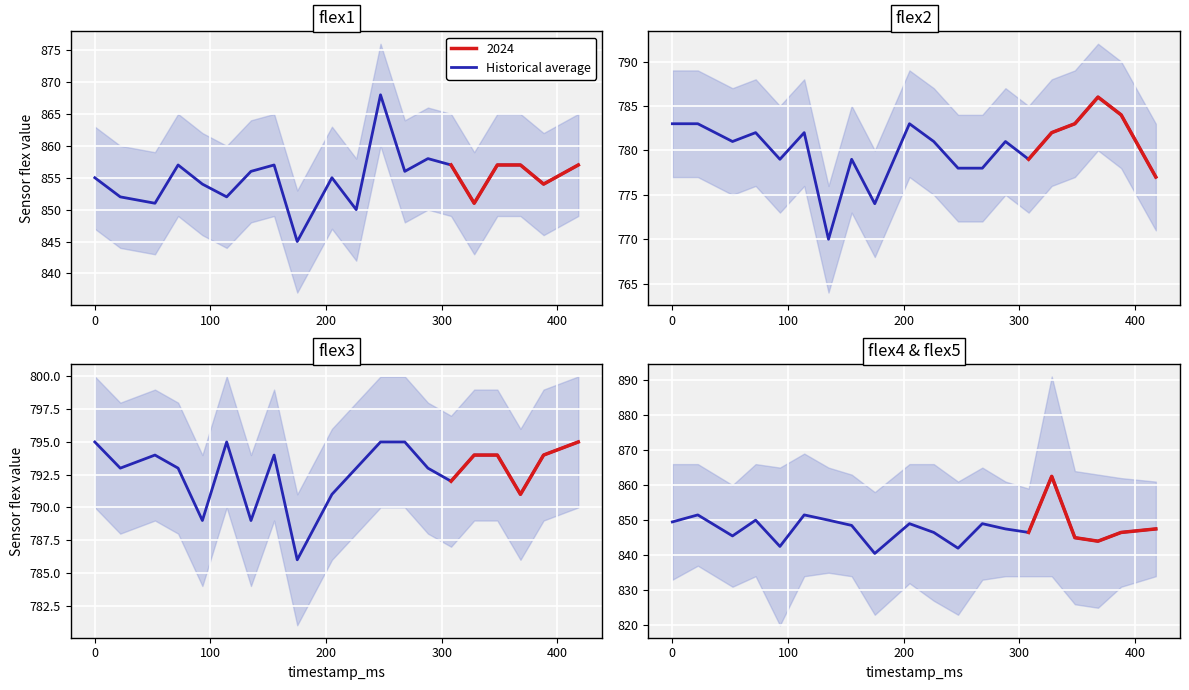

Which series changed the most between 0 and 268?

flex2